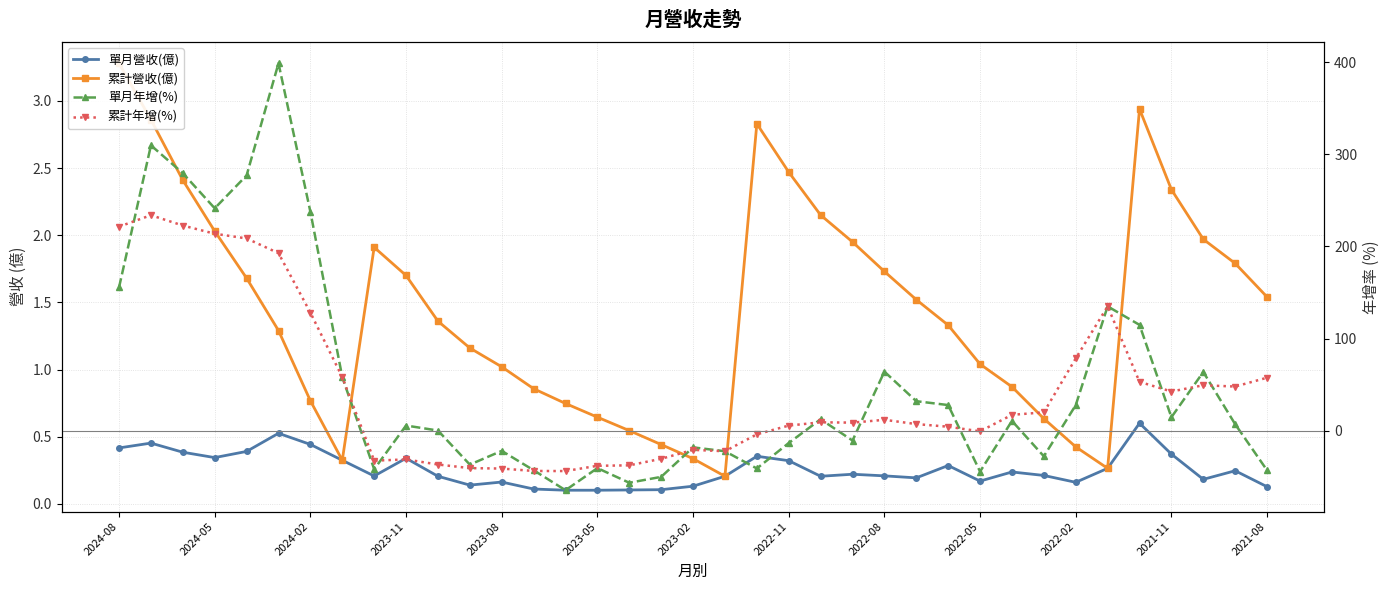

What is the minimum value shown in the chart?

-64.5